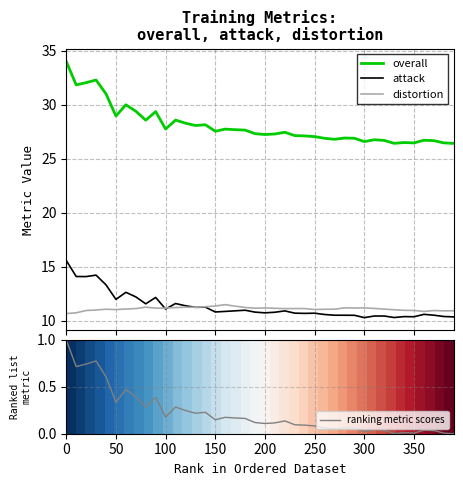

What is the minimum value for attack?

10.3